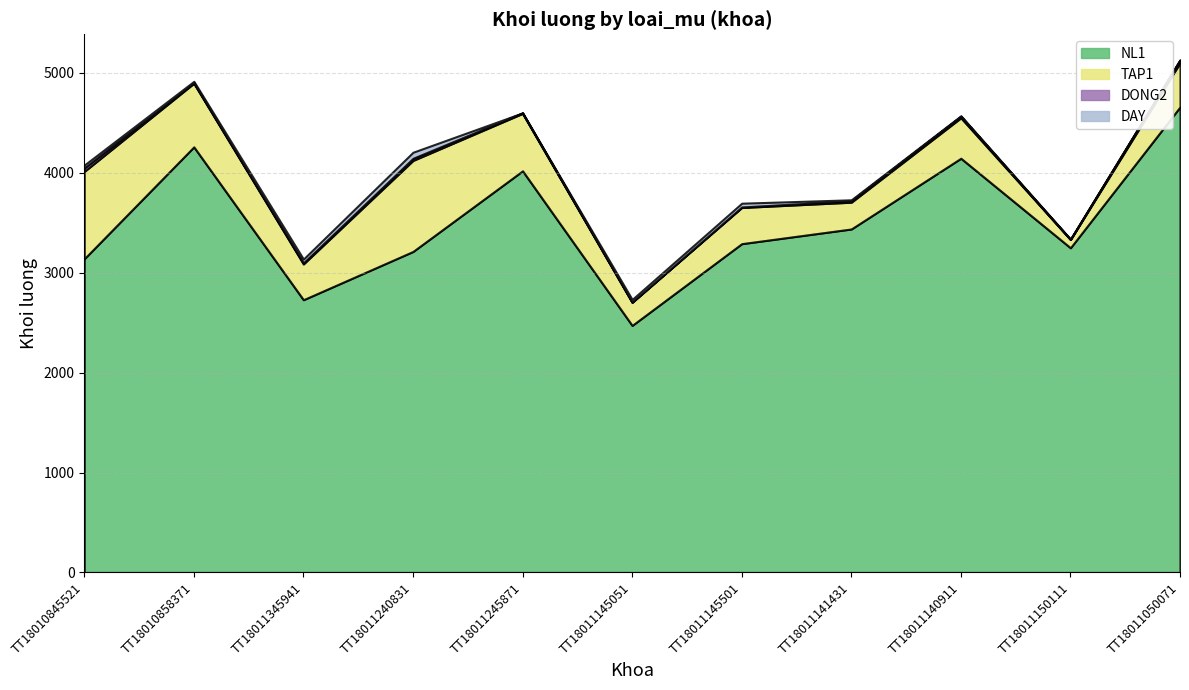

What is the average value of the NL1 series?

3511